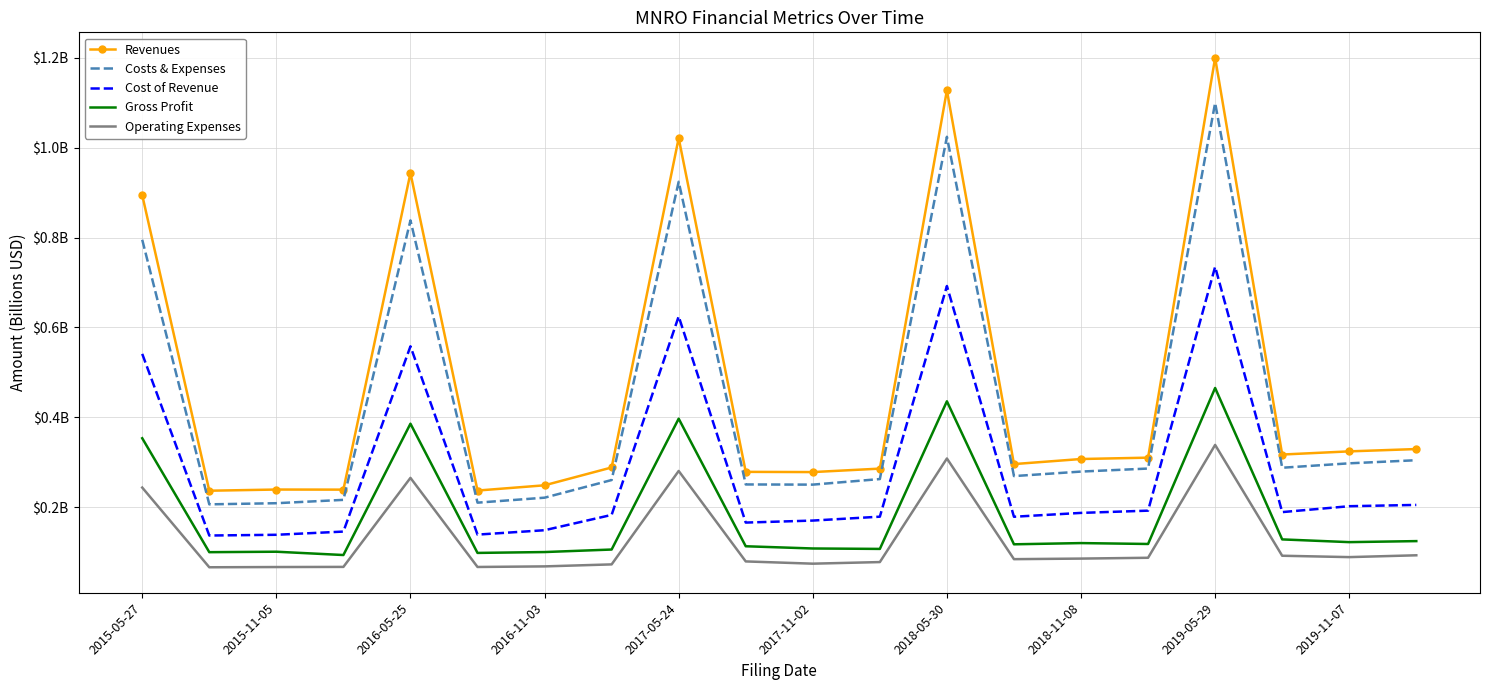

What are all the series names shown in the legend?

Revenues, Costs & Expenses, Cost of Revenue, Gross Profit, Operating Expenses